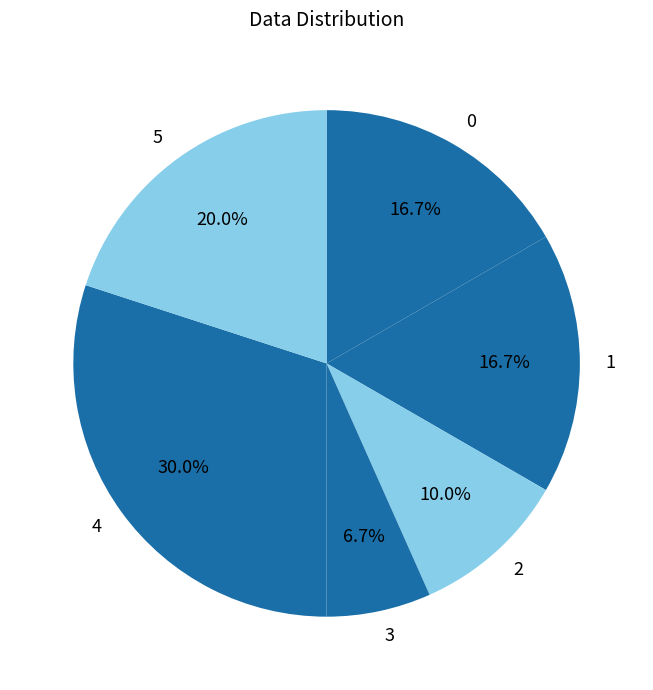

Does 1 represent more than half of the total?

No